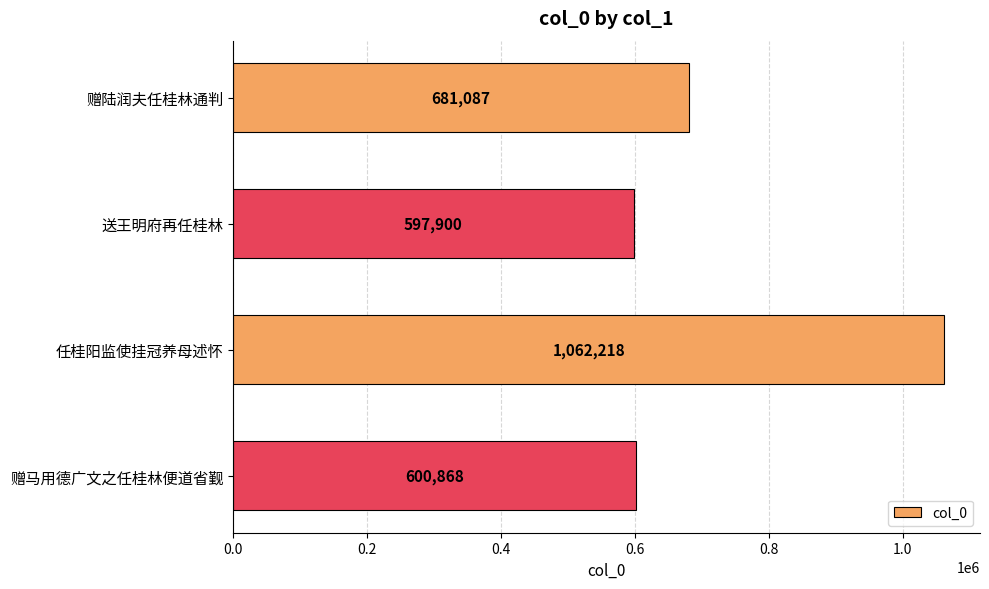

What is the sum of all values?

2942073